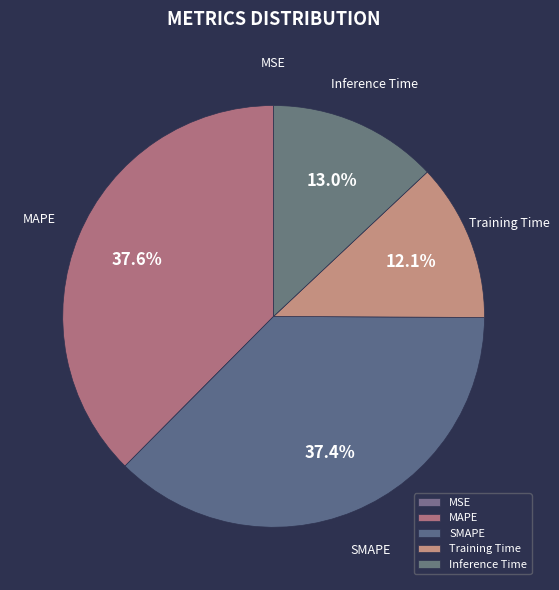

Which has a higher value, Inference Time or Training Time?

Inference Time